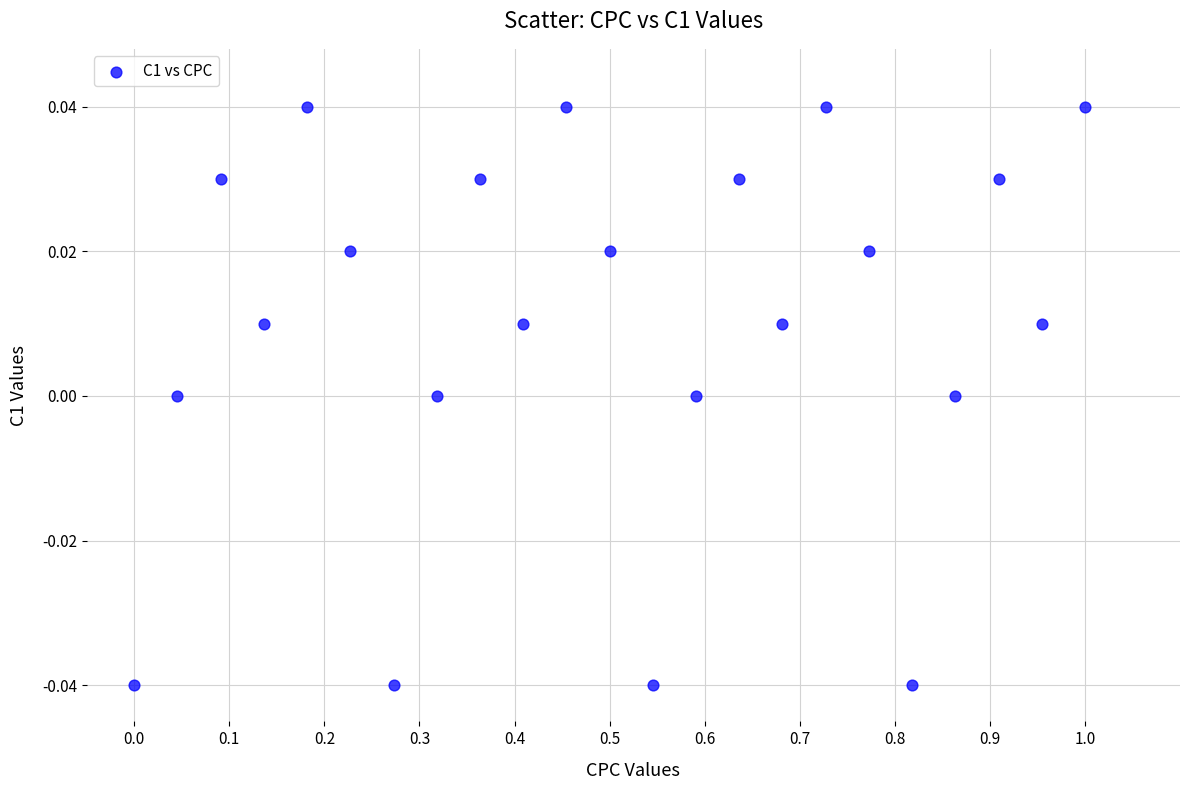

What is the range of X values (max minus min)?

1.0